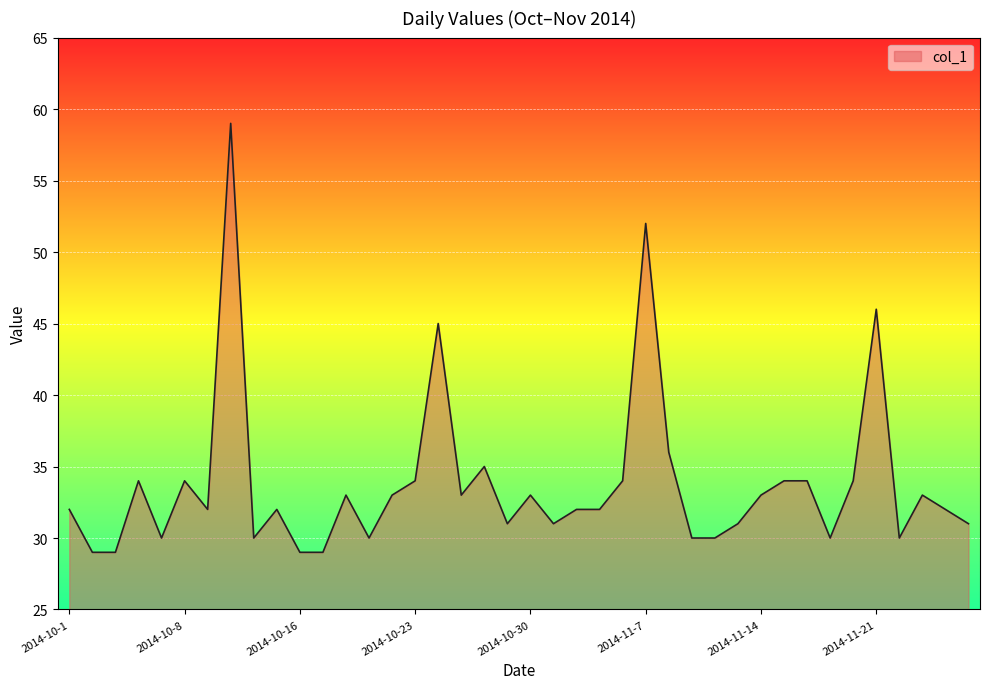

What is the difference between the maximum and minimum values?

30